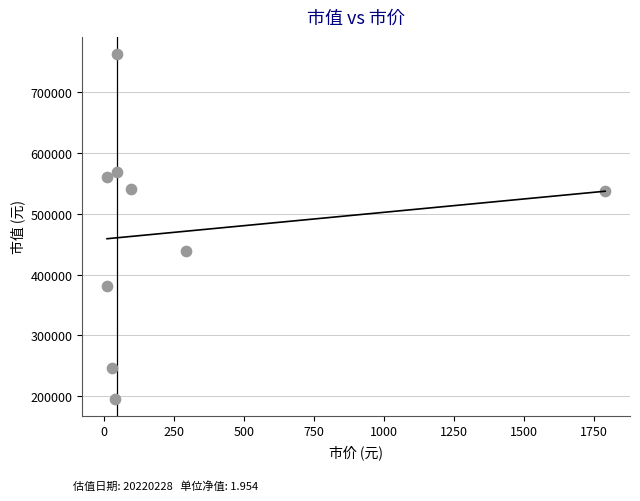

What is the range of Y values (max minus min)?

565992